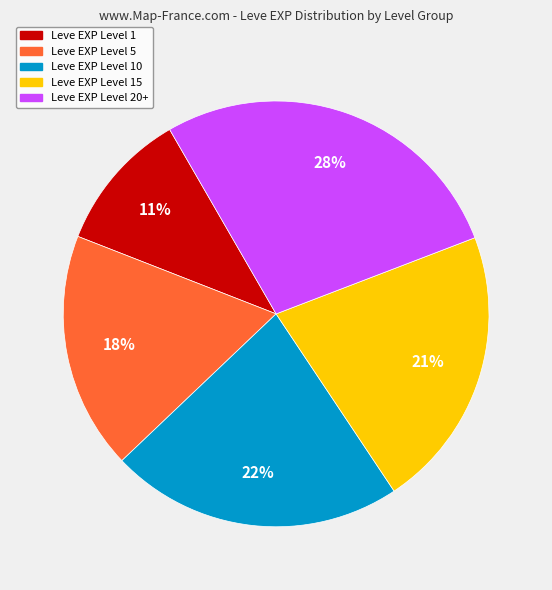

To the nearest percent, what is the difference between the largest and smallest slice percentages?

17%